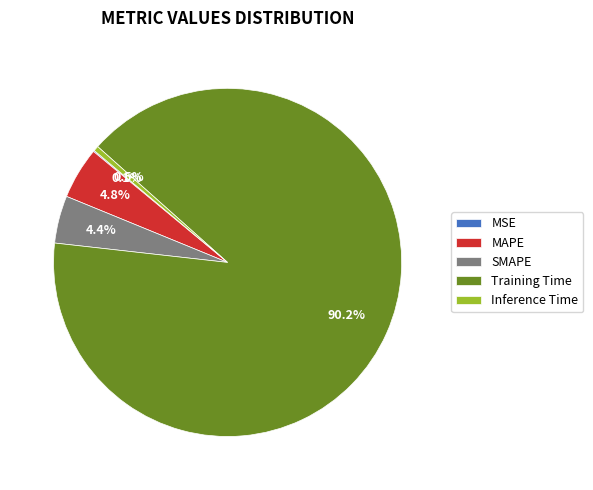

To the nearest percent, what is the combined percentage of Training Time and Inference Time?

91%